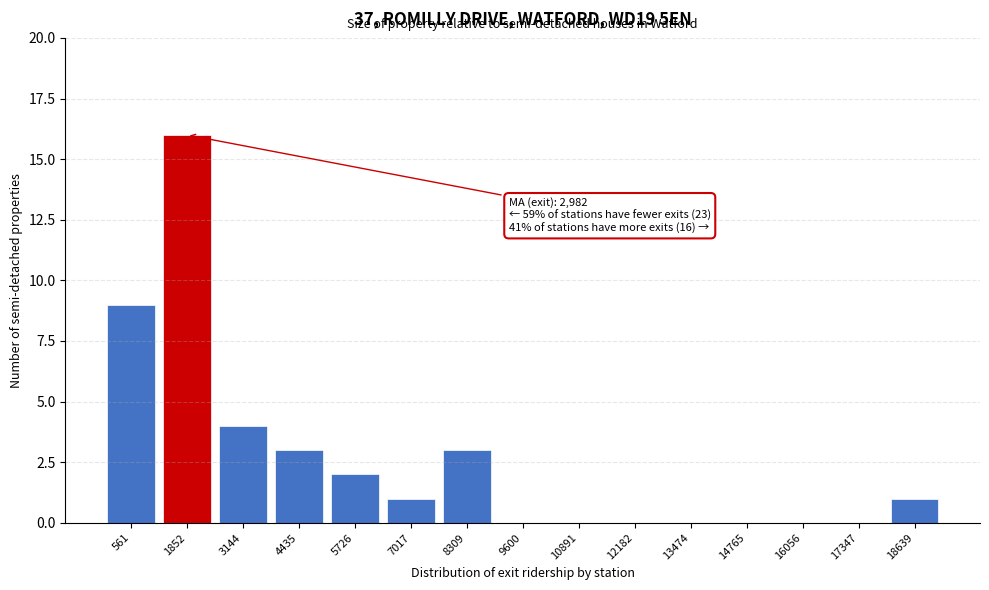

Reading left to right, extract all data points from this chart.

561=9	1852=16	3144=4	4435=3	5726=2	7017=1	8309=3	9600=0	10891=0	12182=0	13474=0	14765=0	16056=0	17347=0	18639=1